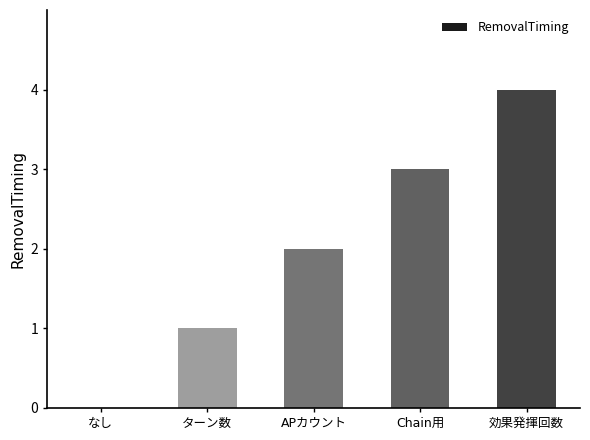

What is the greatest value displayed?

4